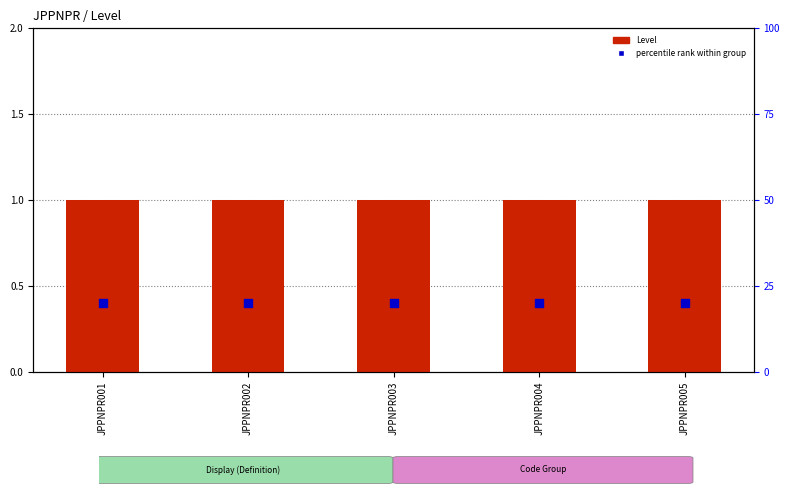

What is the total value across all series at JPPNPR001?

21